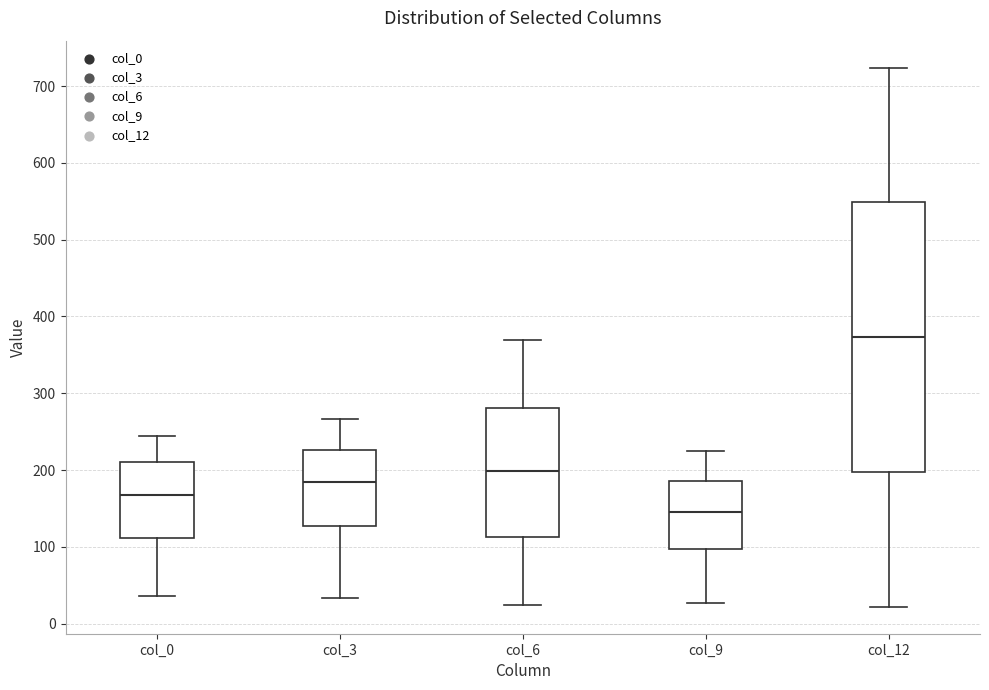

Which box's median line is the highest?

col_12